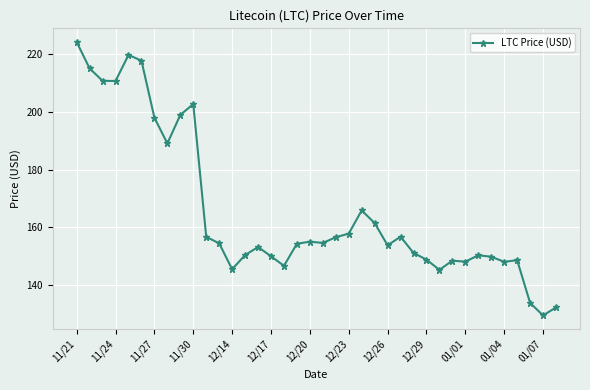

True or false: there are more than 0 points higher than both neighbors.

True